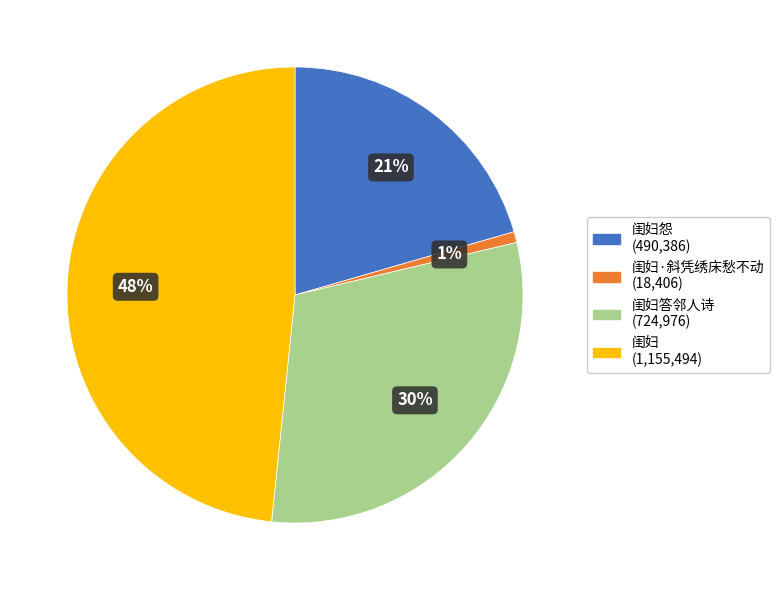

To the nearest percent, what is the average slice percentage?

25%